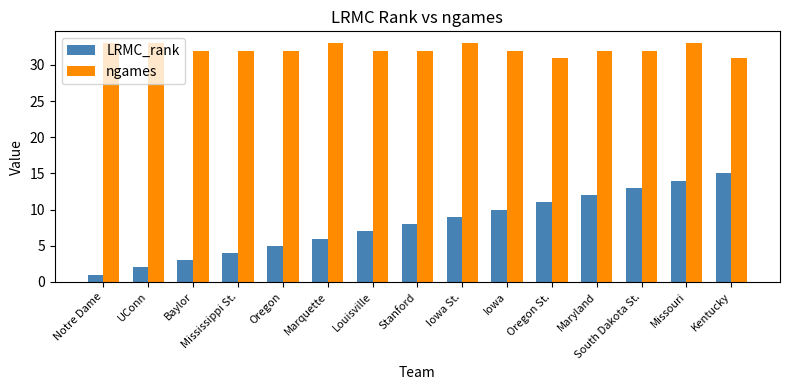

Is the value of ngames at Baylor greater than the value of LRMC_rank at South Dakota St.?

Yes